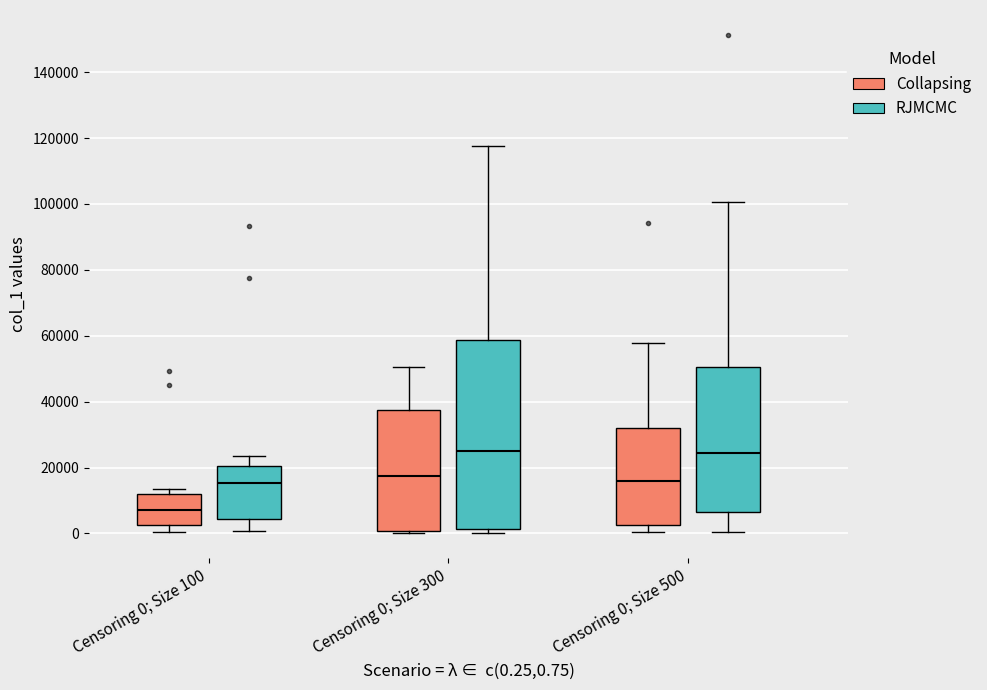

Reading left to right, transcribe this box plot: for each box, give where its median line is, the range the box spans, and where its two whiskers end, as read against the y-axis. The values are not printed on the chart, so give them approximately, as read against the axis.

Censoring 0; Size 100 (Collapsing): median 8000, box 2000 to 12000, whiskers 0 to 14000
Censoring 0; Size 100 (RJMCMC): median 16000, box 4000 to 20000, whiskers 0 to 24000
Censoring 0; Size 300 (Collapsing): median 18000, box 0 to 38000, whiskers 0 (just below the box's lower edge) to 50000
Censoring 0; Size 300 (RJMCMC): median 26000, box 2000 to 58000, whiskers 0 to 118000
Censoring 0; Size 500 (Collapsing): median 16000, box 2000 to 32000, whiskers 0 to 58000
Censoring 0; Size 500 (RJMCMC): median 24000, box 6000 to 50000, whiskers 0 to 100000